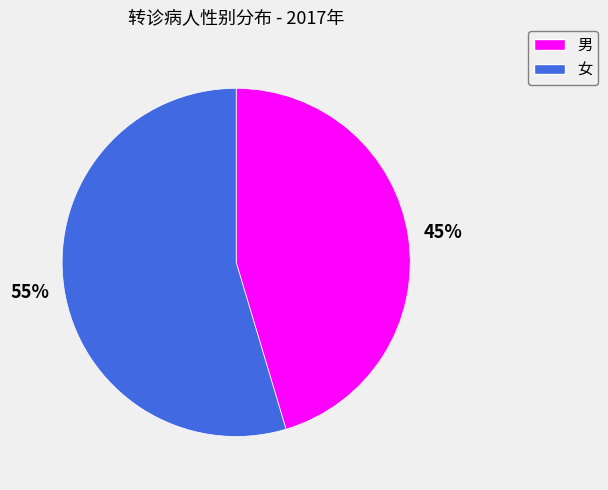

Is the sum of 女 and 男 greater than half?

Yes